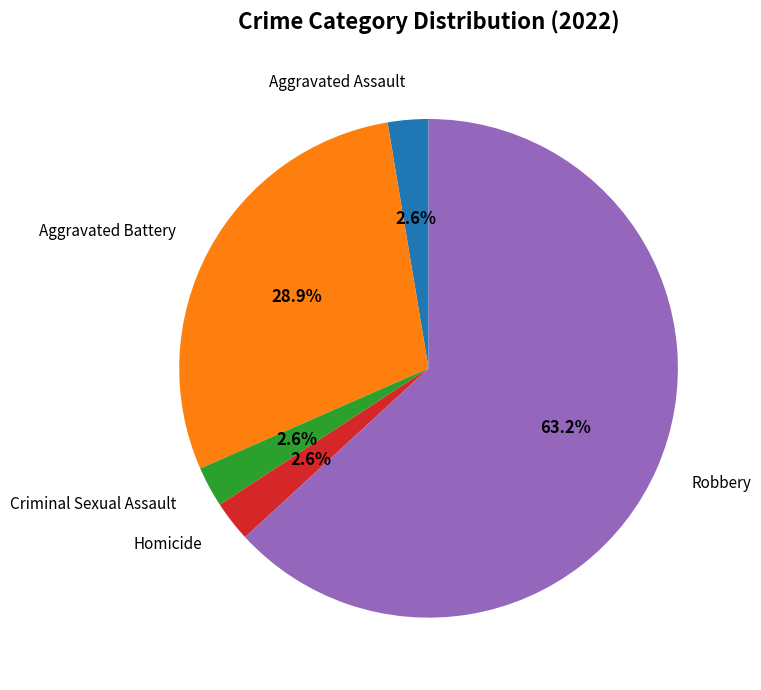

Is there any slice that represents more than half of the pie?

Yes